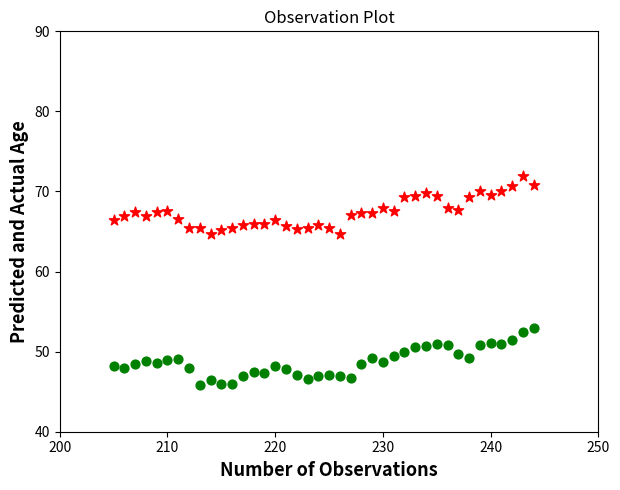

Across all data points, what is the range of X values (max minus min)?

39.0